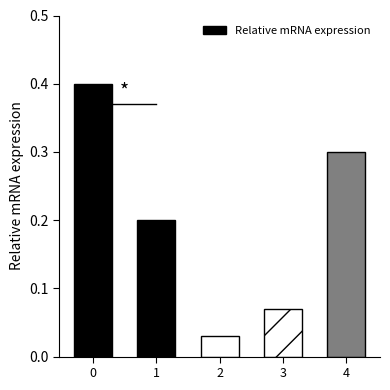

What is the change in value from 1 to 2?

-0.2